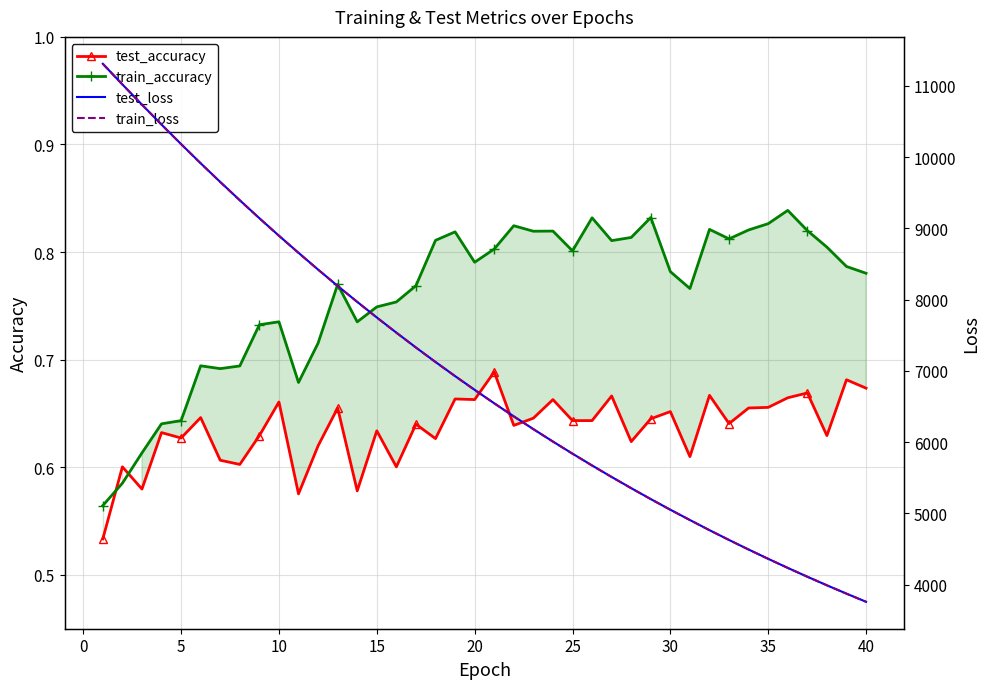

True or false: test_accuracy has more than 2 interior local peaks.

True